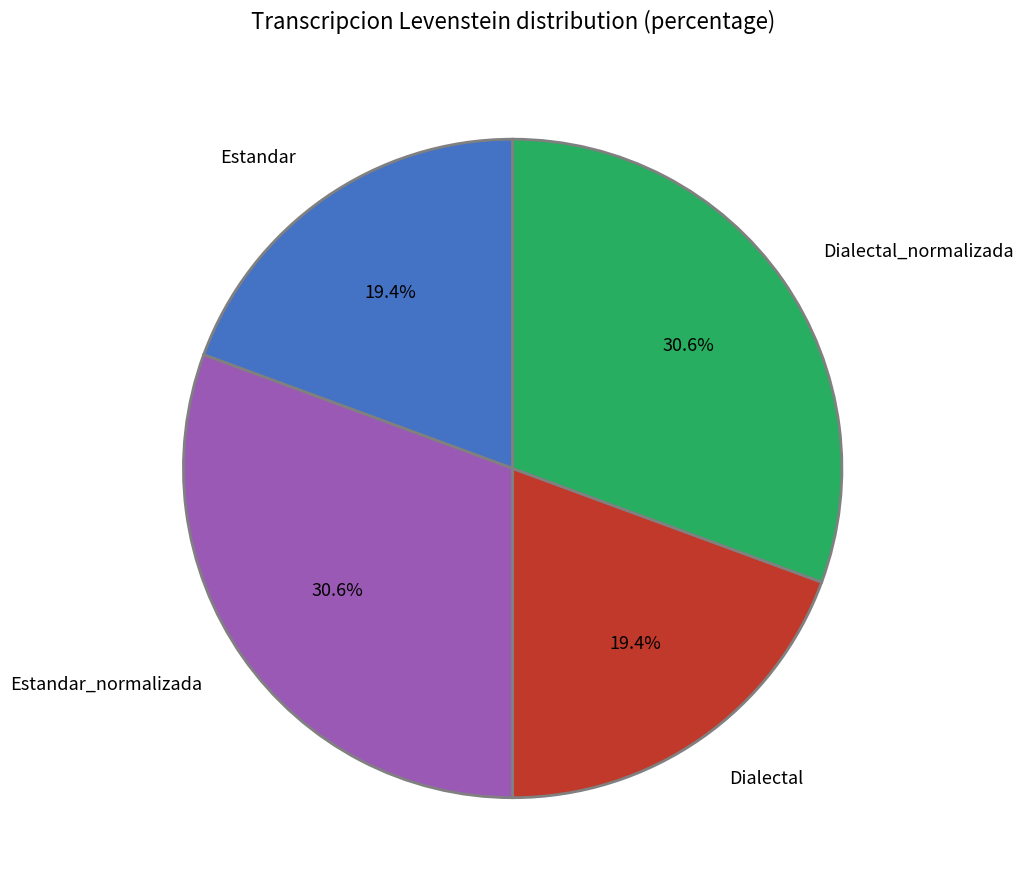

Count the number of slices in the pie.

4